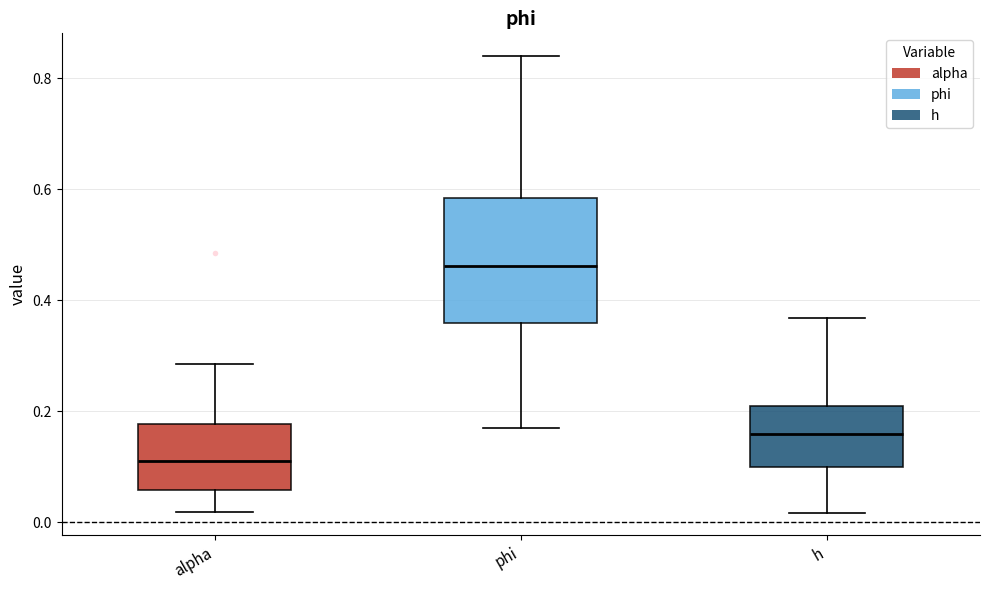

Which box's median line is the highest?

phi